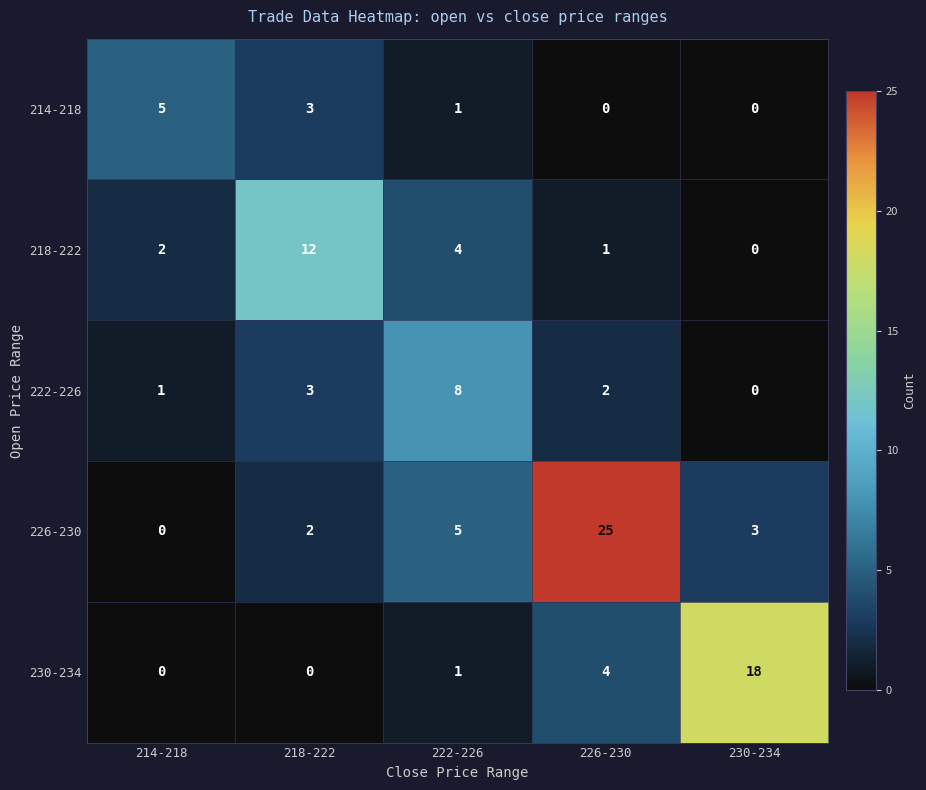

What is the difference between the highest and lowest values at 222-226?

7